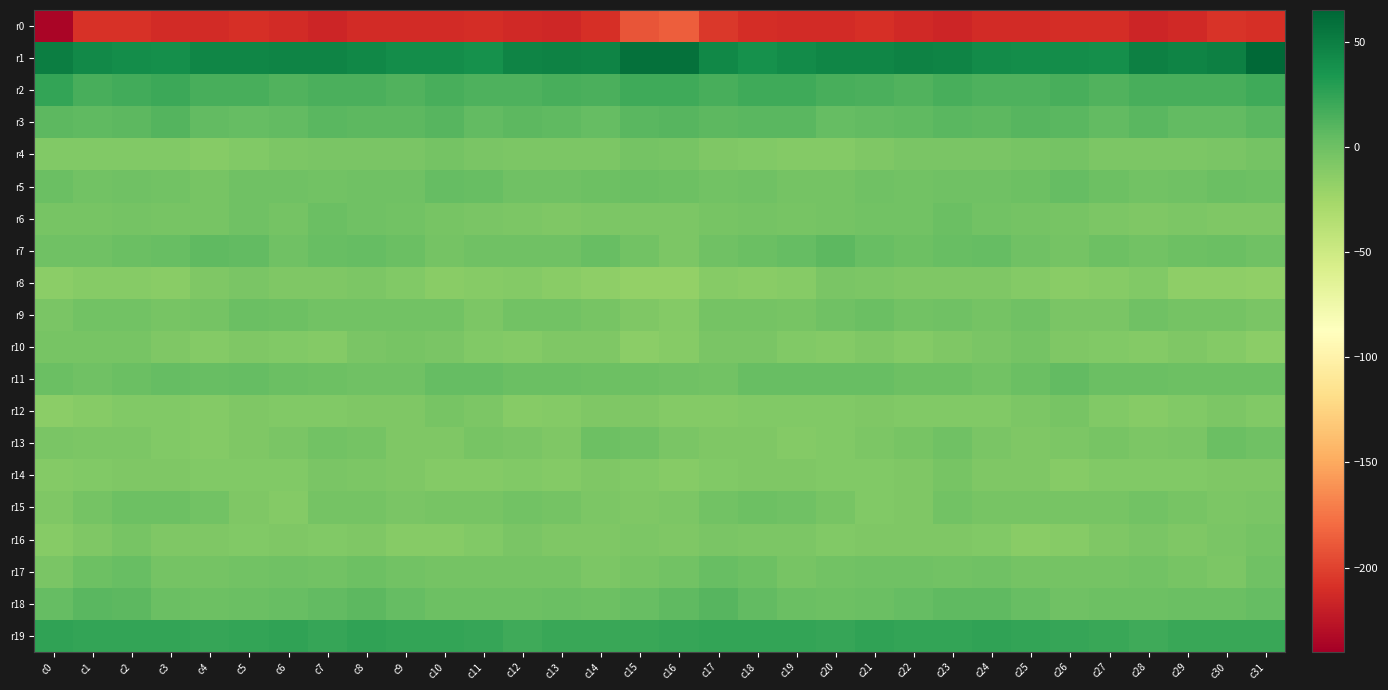

Reading left to right, extract all data points from this chart.

r0: c0=-236.2	c1=-208.2	c2=-208.8	c3=-212.4	c4=-212.2	c5=-209.8	c6=-212.3	c7=-215.4	c8=-212.6	c9=-212.0	c10=-211.8	c11=-210.8	c12=-212.7	c13=-215.0	c14=-210.0	c15=-190.7	c16=-185.9	c17=-204.8	c18=-210.4	c19=-212.3	c20=-211.6	c21=-209.9	c22=-213.7	c23=-215.0	c24=-211.4	c25=-212.3	c26=-211.2	c27=-210.9	c28=-215.1	c29=-213.1	c30=-207.3	c31=-209.3
r1: c0=49.7	c1=43.1	c2=40.2	c3=39.0	c4=45.4	c5=45.5	c6=46.8	c7=47.1	c8=43.6	c9=40.0	c10=41.1	c11=38.5	c12=46.3	c13=48.0	c14=46.6	c15=58.4	c16=57.9	c17=44.4	c18=38.8	c19=41.6	c20=45.7	c21=45.8	c22=47.5	c23=46.0	c24=42.2	c25=40.2	c26=40.6	c27=39.5	c28=48.7	c29=46.8	c30=49.4	c31=63.2
r2: c0=24.3	c1=15.3	c2=17.5	c3=20.0	c4=15.8	c5=15.4	c6=12.4	c7=14.7	c8=14.8	c9=11.8	c10=15.9	c11=12.6	c12=13.7	c13=15.8	c14=13.9	c15=19.1	c16=19.3	c17=15.6	c18=19.5	c19=18.6	c20=15.3	c21=14.6	c22=12.5	c23=15.8	c24=13.0	c25=13.6	c26=15.5	c27=11.8	c28=15.1	c29=15.1	c30=15.2	c31=18.7
r3: c0=7.7	c1=6.2	c2=7.3	c3=10.4	c4=4.5	c5=4.2	c6=5.1	c7=8.2	c8=7.7	c9=7.6	c10=10.1	c11=4.2	c12=7.7	c13=6.5	c14=3.4	c15=8.7	c16=9.1	c17=6.9	c18=8.9	c19=8.9	c20=3.5	c21=4.7	c22=6.3	c23=8.6	c24=6.8	c25=9.4	c26=8.0	c27=4.4	c28=8.3	c29=4.5	c30=5.1	c31=8.1
r4: c0=-9.5	c1=-9.8	c2=-9.8	c3=-9.5	c4=-11.4	c5=-9.3	c6=-7.0	c7=-5.9	c8=-6.3	c9=-5.7	c10=-3.1	c11=-6.0	c12=-7.2	c13=-6.6	c14=-6.9	c15=-3.9	c16=-4.4	c17=-8.8	c18=-9.6	c19=-10.4	c20=-11.0	c21=-8.4	c22=-6.4	c23=-6.4	c24=-6.1	c25=-4.7	c26=-3.5	c27=-7.4	c28=-6.5	c29=-7.1	c30=-5.9	c31=-4.0
r5: c0=1.4	c1=-2.0	c2=-1.5	c3=-2.8	c4=-4.6	c5=-1.4	c6=-1.7	c7=-1.9	c8=-0.7	c9=-1.2	c10=3.3	c11=2.7	c12=-1.4	c13=-1.5	c14=0.7	c15=0.9	c16=0.4	c17=-2.0	c18=-1.3	c19=-4.1	c20=-3.9	c21=-0.6	c22=-2.6	c23=-0.9	c24=-1.6	c25=0.6	c26=4.2	c27=0.6	c28=-1.8	c29=-0.7	c30=0.9	c31=0.0
r6: c0=-4.7	c1=-5.1	c2=-3.0	c3=-4.4	c4=-4.8	c5=-1.6	c6=-3.9	c7=0.7	c8=-1.2	c9=-2.9	c10=-4.4	c11=-5.8	c12=-7.2	c13=-7.9	c14=-7.5	c15=-6.6	c16=-6.8	c17=-4.8	c18=-3.1	c19=-5.1	c20=-3.7	c21=-2.2	c22=-2.8	c23=1.0	c24=-2.4	c25=-3.1	c26=-4.8	c27=-6.6	c28=-7.9	c29=-7.5	c30=-8.1	c31=-8.7
r7: c0=-1.3	c1=-1.4	c2=1.0	c3=2.2	c4=6.3	c5=5.3	c6=-1.0	c7=1.9	c8=3.6	c9=1.2	c10=-3.7	c11=-0.5	c12=-0.8	c13=-1.3	c14=2.0	c15=-2.2	c16=-6.9	c17=-1.4	c18=1.3	c19=3.7	c20=7.1	c21=2.4	c22=-0.5	c23=3.0	c24=3.4	c25=-1.1	c26=-3.1	c27=-0.0	c28=-2.1	c29=0.2	c30=1.7	c31=-0.9
r8: c0=-13.8	c1=-11.5	c2=-12.2	c3=-13.5	c4=-7.8	c5=-6.1	c6=-8.4	c7=-8.5	c8=-7.6	c9=-9.2	c10=-13.1	c11=-12.1	c12=-10.6	c13=-12.6	c14=-15.4	c15=-17.4	c16=-17.8	c17=-12.4	c18=-13.5	c19=-11.4	c20=-6.2	c21=-7.1	c22=-8.5	c23=-8.2	c24=-7.8	c25=-10.9	c26=-13.1	c27=-11.9	c28=-10.0	c29=-14.9	c30=-15.0	c31=-17.0
r9: c0=-5.3	c1=-2.3	c2=-2.5	c3=-5.3	c4=-3.2	c5=0.8	c6=-0.5	c7=-2.4	c8=-2.0	c9=-2.1	c10=-2.6	c11=-7.4	c12=-2.5	c13=-2.4	c14=-4.4	c15=-7.9	c16=-10.9	c17=-3.6	c18=-3.9	c19=-5.0	c20=-1.4	c21=1.1	c22=-1.9	c23=-1.7	c24=-3.0	c25=-1.0	c26=-5.4	c27=-6.4	c28=-0.9	c29=-3.9	c30=-3.9	c31=-5.4
r10: c0=-5.0	c1=-5.0	c2=-4.9	c3=-8.2	c4=-10.5	c5=-8.7	c6=-9.0	c7=-11.0	c8=-5.5	c9=-4.8	c10=-5.9	c11=-9.4	c12=-10.3	c13=-8.8	c14=-8.7	c15=-14.3	c16=-12.1	c17=-6.3	c18=-5.8	c19=-9.4	c20=-10.2	c21=-8.0	c22=-10.8	c23=-8.6	c24=-5.6	c25=-4.0	c26=-8.0	c27=-9.9	c28=-10.3	c29=-7.7	c30=-10.7	c31=-14.3
r11: c0=1.2	c1=-1.4	c2=1.5	c3=3.2	c4=2.1	c5=3.1	c6=1.0	c7=-0.2	c8=-1.6	c9=-1.2	c10=3.7	c11=3.3	c12=1.2	c13=0.7	c14=-0.3	c15=0.1	c16=-1.5	c17=-1.9	c18=2.9	c19=2.3	c20=2.8	c21=2.7	c22=0.0	c23=-0.5	c24=-2.5	c25=0.8	c26=4.4	c27=1.8	c28=1.3	c29=0.3	c30=-0.2	c31=0.1
r12: c0=-13.9	c1=-12.4	c2=-9.0	c3=-9.1	c4=-10.4	c5=-8.6	c6=-8.9	c7=-9.0	c8=-8.8	c9=-8.8	c10=-5.1	c11=-6.8	c12=-11.7	c13=-10.4	c14=-8.1	c15=-7.9	c16=-10.2	c17=-11.0	c18=-9.0	c19=-9.8	c20=-9.9	c21=-8.1	c22=-9.5	c23=-8.9	c24=-9.4	c25=-7.6	c26=-4.5	c27=-9.3	c28=-11.7	c29=-9.8	c30=-7.6	c31=-9.3
r13: c0=-6.1	c1=-7.2	c2=-7.6	c3=-9.4	c4=-10.9	c5=-8.3	c6=-5.6	c7=-1.8	c8=-3.4	c9=-8.2	c10=-8.1	c11=-5.2	c12=-5.7	c13=-8.0	c14=-0.2	c15=-1.1	c16=-5.7	c17=-8.0	c18=-8.0	c19=-10.7	c20=-9.9	c21=-6.9	c22=-4.9	c23=-1.2	c24=-6.2	c25=-8.1	c26=-7.2	c27=-4.7	c28=-7.5	c29=-6.0	c30=1.5	c31=-1.3
r14: c0=-10.2	c1=-9.7	c2=-8.2	c3=-8.5	c4=-9.1	c5=-9.6	c6=-9.8	c7=-5.6	c8=-6.9	c9=-8.5	c10=-10.6	c11=-10.6	c12=-9.2	c13=-10.2	c14=-8.5	c15=-9.9	c16=-11.5	c17=-9.9	c18=-8.3	c19=-8.6	c20=-9.1	c21=-9.8	c22=-8.8	c23=-5.0	c24=-8.3	c25=-8.6	c26=-11.3	c27=-9.7	c28=-9.8	c29=-9.8	c30=-8.2	c31=-8.6
r15: c0=-8.1	c1=-3.6	c2=0.1	c3=-0.3	c4=-2.7	c5=-8.0	c6=-11.0	c7=-3.7	c8=-3.9	c9=-5.6	c10=-4.3	c11=-4.6	c12=-2.8	c13=-3.4	c14=-6.9	c15=-8.6	c16=-7.6	c17=-2.1	c18=0.1	c19=-0.8	c20=-4.6	c21=-10.1	c22=-8.6	c23=-2.5	c24=-5.2	c25=-5.3	c26=-4.3	c27=-4.1	c28=-2.1	c29=-5.0	c30=-6.9	c31=-6.1
r16: c0=-11.5	c1=-8.0	c2=-4.8	c3=-8.1	c4=-8.7	c5=-9.4	c6=-8.3	c7=-9.3	c8=-8.1	c9=-11.9	c10=-12.4	c11=-9.2	c12=-6.5	c13=-7.8	c14=-7.9	c15=-6.8	c16=-8.6	c17=-5.6	c18=-6.5	c19=-7.6	c20=-9.9	c21=-8.7	c22=-8.6	c23=-8.7	c24=-9.4	c25=-12.9	c26=-11.4	c27=-7.9	c28=-6.4	c29=-8.5	c30=-6.4	c31=-3.4
r17: c0=-5.3	c1=0.1	c2=2.3	c3=-3.6	c4=-3.2	c5=-1.8	c6=-0.5	c7=-1.9	c8=-0.2	c9=-2.7	c10=-3.9	c11=-3.7	c12=-2.9	c13=-3.1	c14=-7.1	c15=-5.2	c16=-2.3	c17=2.4	c18=0.1	c19=-4.1	c20=-2.5	c21=-1.4	c22=-0.6	c23=-1.8	c24=-0.6	c25=-3.8	c26=-3.7	c27=-3.7	c28=-2.4	c29=-4.6	c30=-6.5	c31=-1.6
r18: c0=3.7	c1=8.3	c2=7.1	c3=1.5	c4=0.1	c5=1.2	c6=2.5	c7=5.4	c8=6.9	c9=3.8	c10=-0.2	c11=-0.3	c12=0.0	c13=1.0	c14=0.6	c15=2.4	c16=5.7	c17=9.5	c18=4.6	c19=0.8	c20=0.3	c21=1.5	c22=3.8	c23=6.0	c24=6.1	c25=2.2	c26=-0.9	c27=-0.1	c28=0.1	c29=1.3	c30=1.3	c31=4.1
r19: c0=24.7	c1=24.2	c2=23.5	c3=24.3	c4=23.1	c5=23.8	c6=24.6	c7=22.9	c8=25.1	c9=24.3	c10=23.3	c11=22.2	c12=19.7	c13=21.2	c14=21.0	c15=21.3	c16=22.9	c17=24.0	c18=23.6	c19=24.3	c20=22.6	c21=24.7	c22=23.5	c23=23.7	c24=25.3	c25=23.6	c26=23.0	c27=21.0	c28=19.5	c29=21.9	c30=21.0	c31=21.9